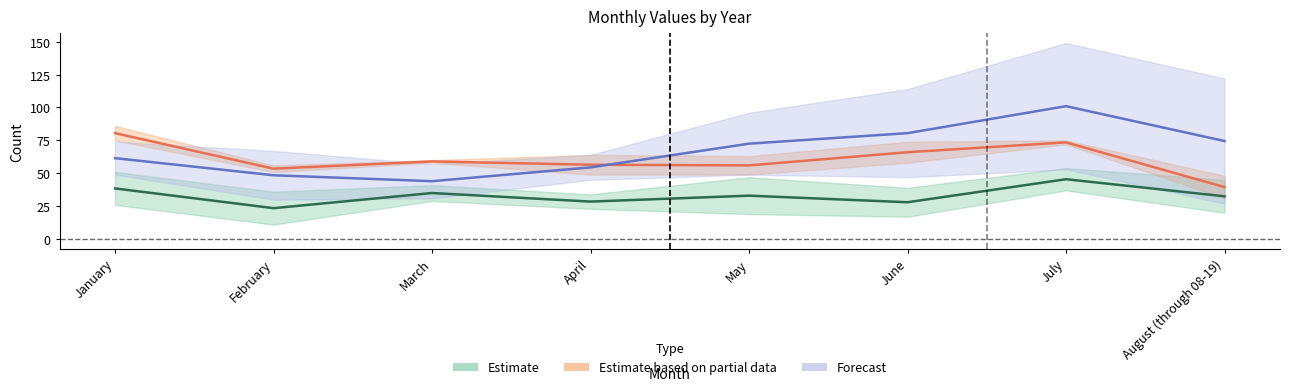

What position from the left is March?

3